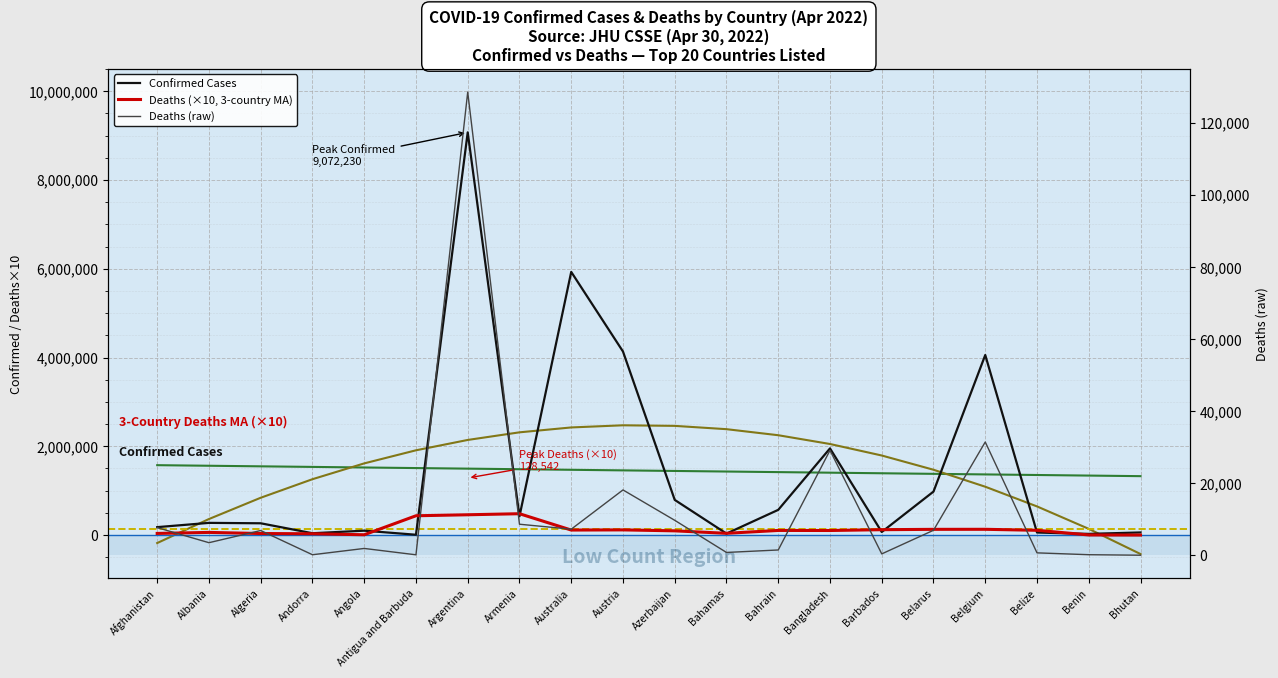

What is the average value of the Trend Line (Confirmed) series?

1451170.2